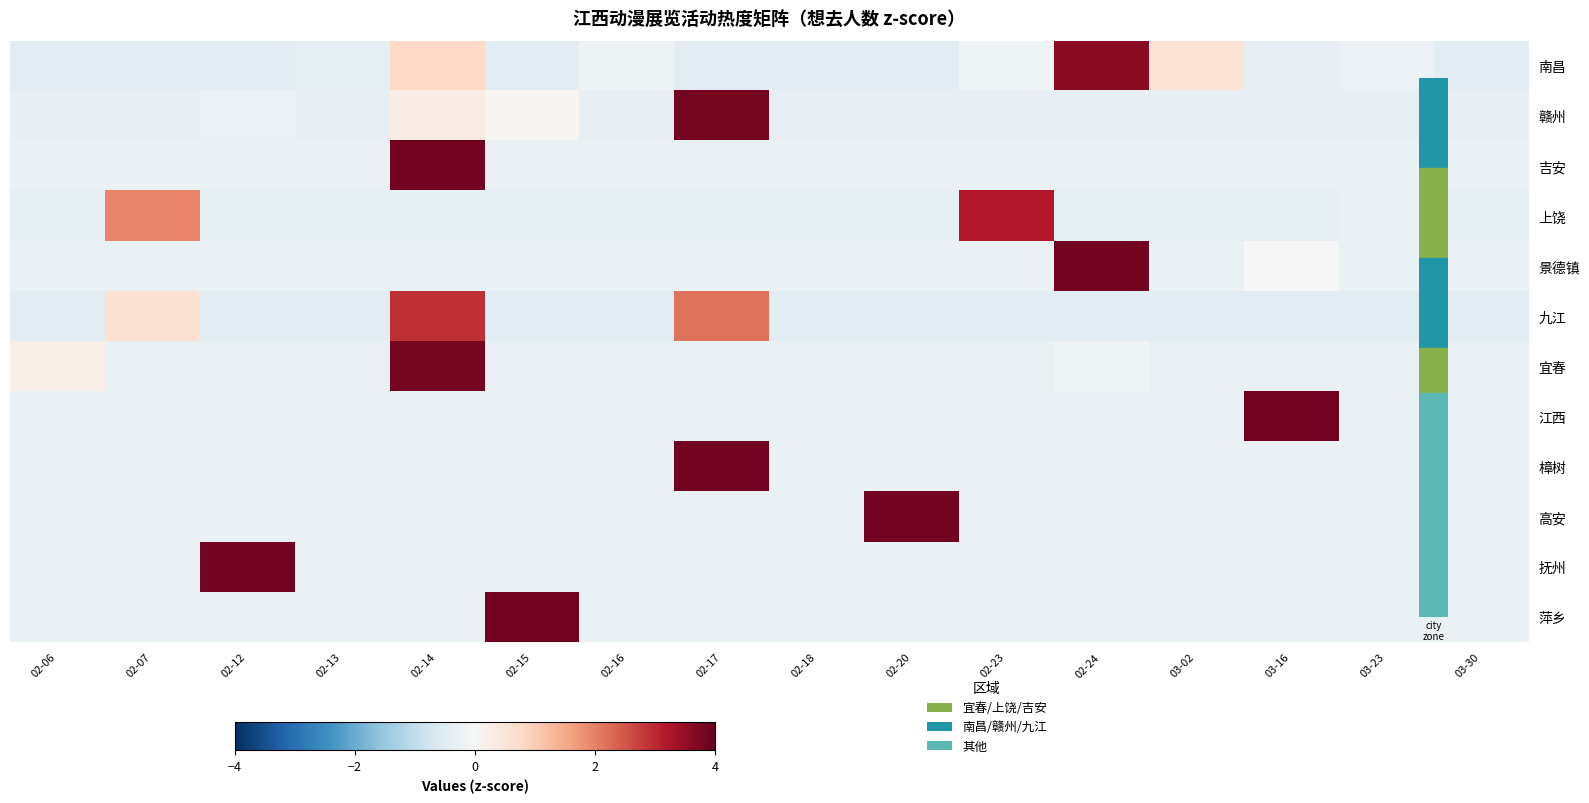

Reading right to left, what are all the values shown in this chart?

row_0: -0.5	-0.2	-0.3	0.5	3.6	-0.2	-0.5	-0.5	-0.5	-0.2	-0.5	0.8	-0.4	-0.5	-0.5	-0.5
row_1: -0.3	-0.3	-0.3	-0.3	-0.3	-0.3	-0.3	-0.3	3.8	-0.3	0.1	0.3	-0.3	-0.2	-0.3	-0.3
row_2: -0.3	-0.3	-0.3	-0.3	-0.3	-0.3	-0.3	-0.3	-0.3	-0.3	-0.3	3.9	-0.3	-0.3	-0.3	-0.3
row_3: -0.4	-0.3	-0.4	-0.4	-0.4	3.2	-0.4	-0.4	-0.4	-0.4	-0.4	-0.4	-0.4	-0.4	1.9	-0.4
row_4: -0.3	-0.3	-0.0	-0.3	3.9	-0.3	-0.3	-0.3	-0.3	-0.3	-0.3	-0.3	-0.3	-0.3	-0.3	-0.3
row_5: -0.4	-0.4	-0.4	-0.4	-0.4	-0.4	-0.4	-0.4	2.2	-0.4	-0.4	2.9	-0.4	-0.4	0.6	-0.4
row_6: -0.3	-0.3	-0.3	-0.3	-0.2	-0.3	-0.3	-0.3	-0.3	-0.3	-0.3	3.8	-0.3	-0.3	-0.3	0.3
row_7: -0.3	-0.3	3.9	-0.3	-0.3	-0.3	-0.3	-0.3	-0.3	-0.3	-0.3	-0.3	-0.3	-0.3	-0.3	-0.3
row_8: -0.3	-0.3	-0.3	-0.3	-0.3	-0.3	-0.3	-0.3	3.9	-0.3	-0.3	-0.3	-0.3	-0.3	-0.3	-0.3
row_9: -0.3	-0.3	-0.3	-0.3	-0.3	-0.3	3.9	-0.3	-0.3	-0.3	-0.3	-0.3	-0.3	-0.3	-0.3	-0.3
row_10: -0.3	-0.3	-0.3	-0.3	-0.3	-0.3	-0.3	-0.3	-0.3	-0.3	-0.3	-0.3	-0.3	3.9	-0.3	-0.3
row_11: -0.3	-0.3	-0.3	-0.3	-0.3	-0.3	-0.3	-0.3	-0.3	-0.3	3.9	-0.3	-0.3	-0.3	-0.3	-0.3